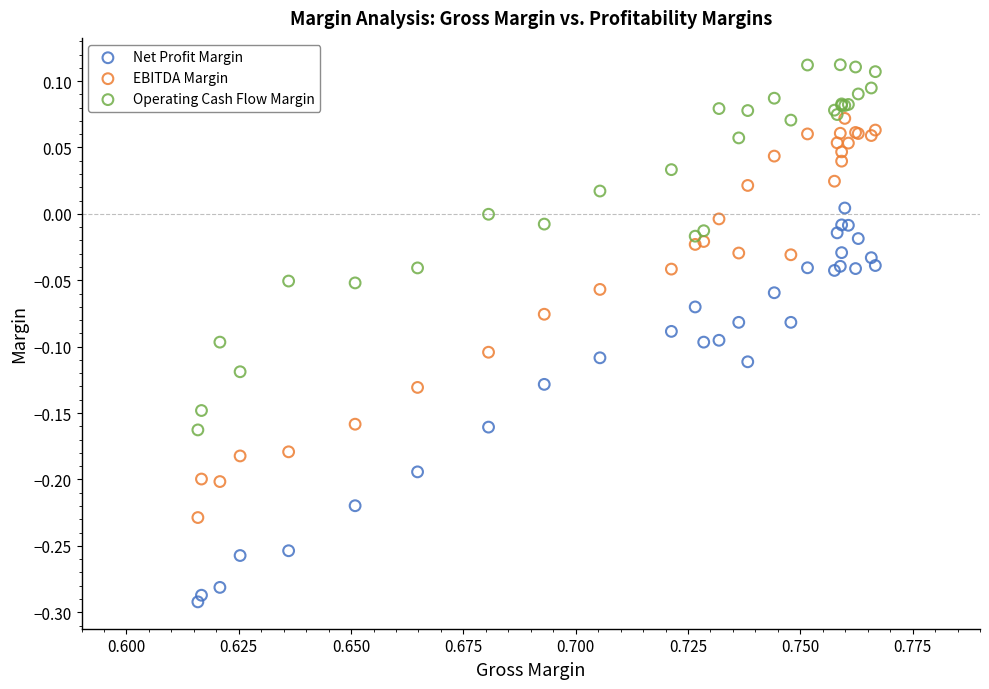

Which series contains the lowest Y value?

Net Profit Margin